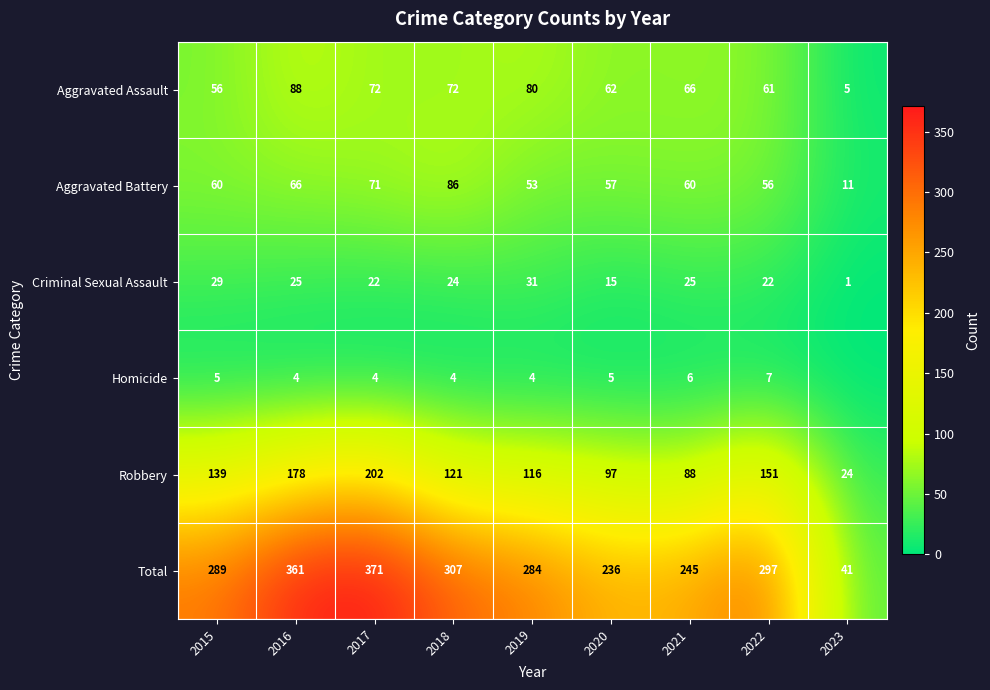

What is the difference between the second highest and minimum values in the Total series?

320